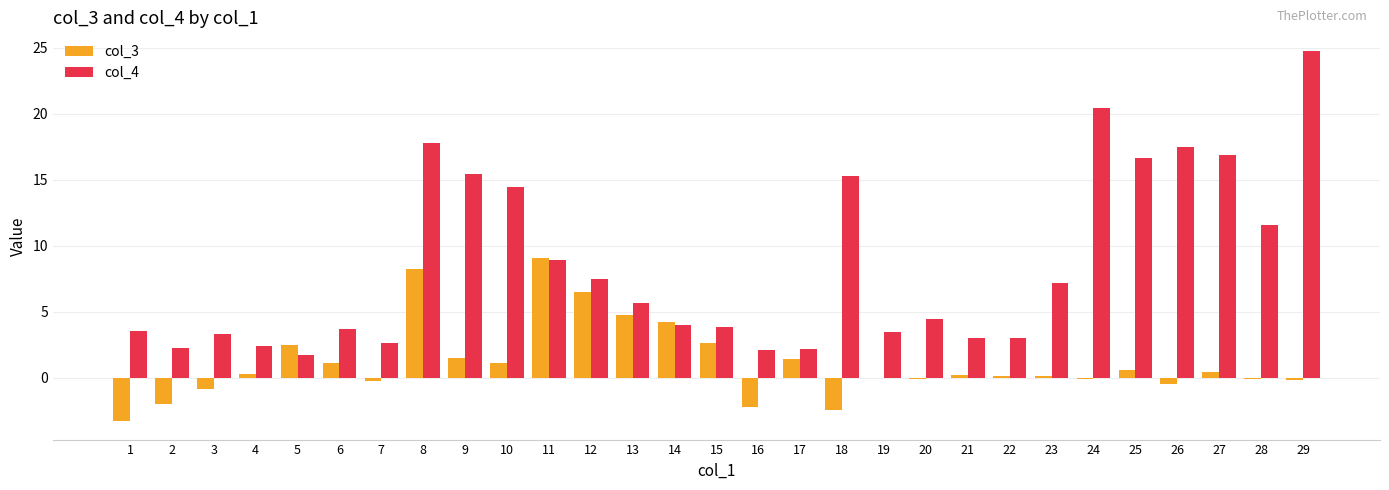

At which label does col_3 first exceed 0?

4